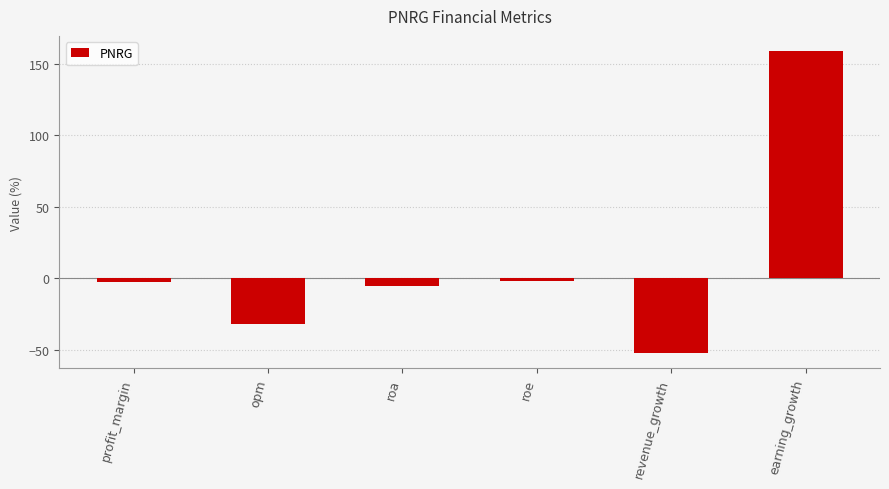

What is the sum of the values at roa and revenue_growth?

-57.6